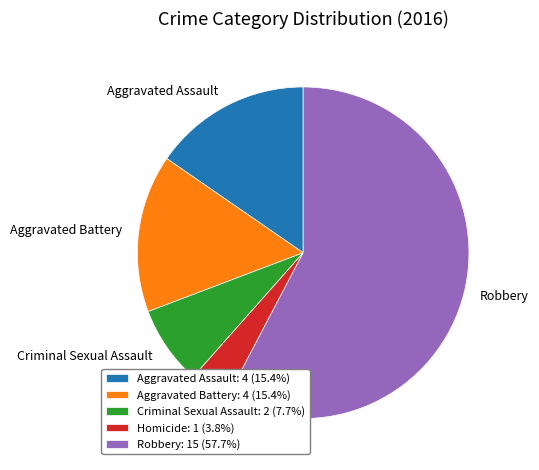

Is there a majority slice in this chart?

Yes